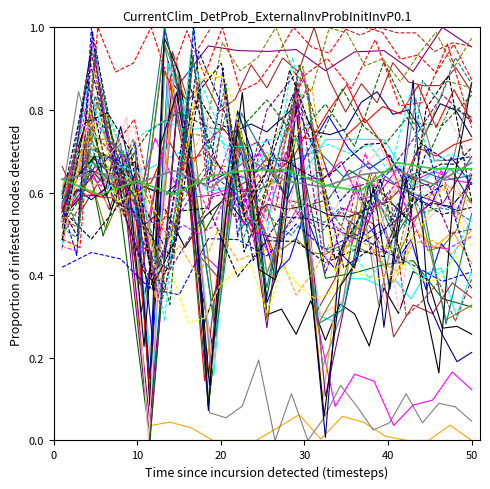

How many times do Group 2 col_0 and Group 2 col_1 cross each other?

8